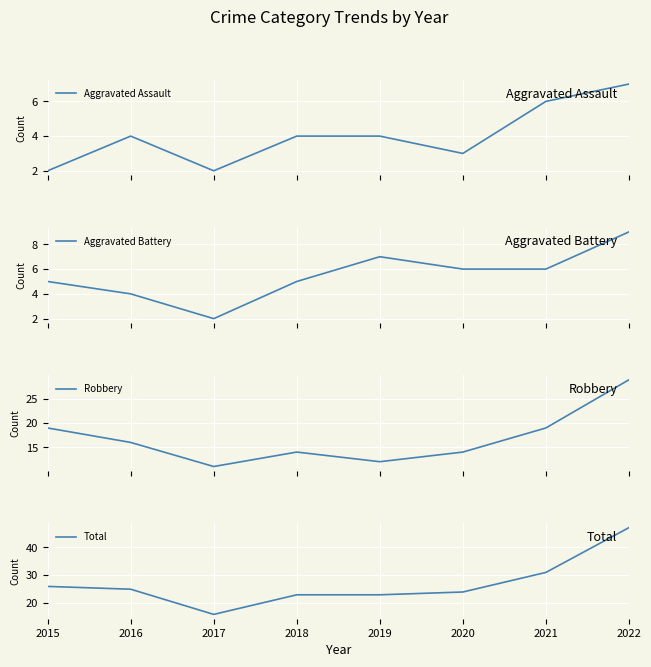

Which series has the largest total across all categories?

Total